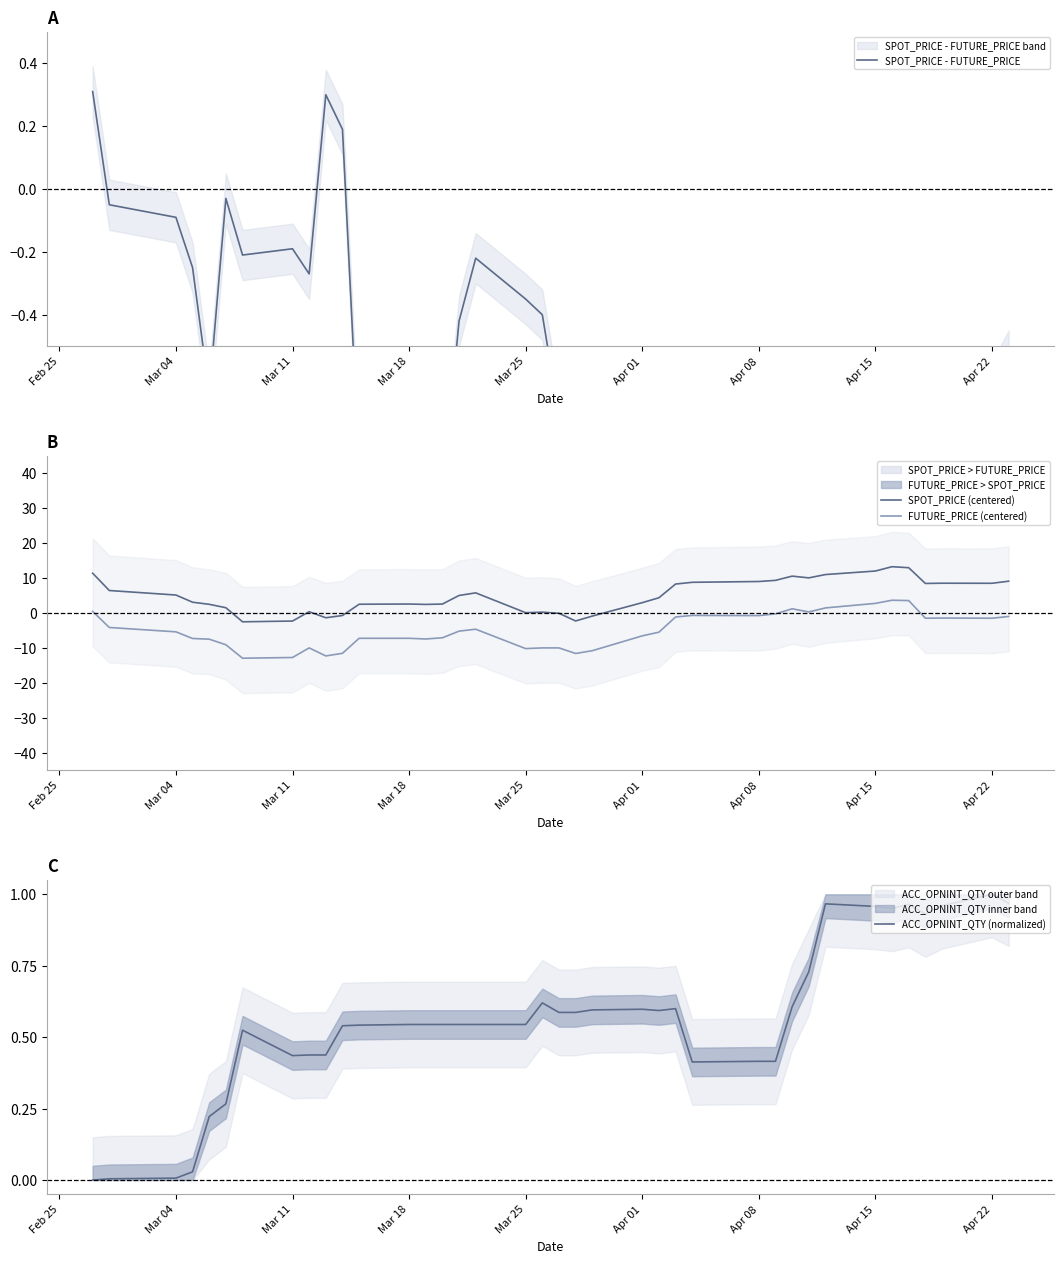

Reading left to right, extract all data points from this chart.

SPOT_PRICE - FUTURE_PRICE: 0.3	-0.1	-0.1	-0.2	-0.6	-0.0	-0.2	-0.2	-0.3	0.3	0.2	-0.9	-0.8	-0.7	-1.0	-0.4	-0.2	-0.4	-0.4	-0.7	-1.3	-0.7	-1.1	-0.8	-1.2	-1.2	-0.9	-1.0	-1.3	-0.9	-1.1	-1.4	-1.0	-1.2	-0.7	-0.7	-0.6	-0.5
SPOT_PRICE (centered): 11.4	6.5	5.2	3.1	2.5	1.5	-2.5	-2.3	0.4	-1.3	-0.7	2.5	2.6	2.5	2.6	5.1	5.8	0.1	0.3	-0.0	-2.2	-0.8	3.0	4.4	8.3	8.8	9.1	9.4	10.6	10.1	11.0	12.1	13.3	13.0	8.5	8.6	8.5	9.1
FUTURE_PRICE (centered): 0.5	-4.1	-5.4	-7.3	-7.5	-9.1	-12.9	-12.7	-10.0	-12.3	-11.5	-7.2	-7.2	-7.4	-7.1	-5.2	-4.6	-10.2	-10.0	-10.0	-11.6	-10.8	-6.5	-5.5	-1.1	-0.7	-0.7	-0.2	1.2	0.3	1.5	2.8	3.7	3.6	-1.5	-1.4	-1.5	-1.0
ACC_OPNINT_QTY (normalized): 0.0	0.0	0.0	0.0	0.2	0.3	0.5	0.4	0.4	0.4	0.5	0.5	0.5	0.5	0.5	0.5	0.5	0.5	0.6	0.6	0.6	0.6	0.6	0.6	0.6	0.4	0.4	0.4	0.6	0.7	1.0	1.0	1.0	1.0	0.9	1.0	1.0	1.0